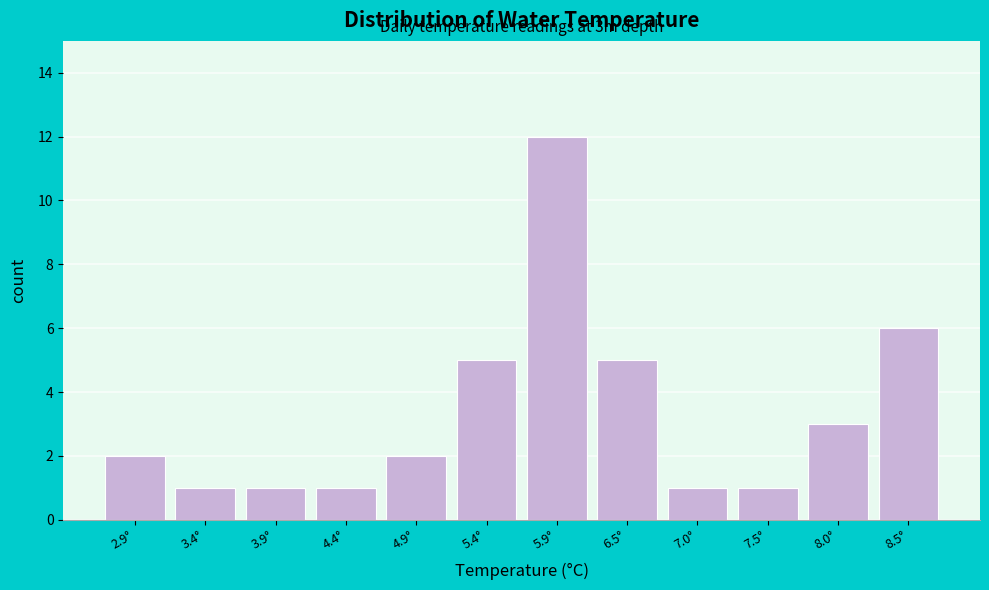

Reading left to right, what are all the values shown in this chart?

2.9°=2	3.4°=1	3.9°=1	4.4°=1	4.9°=2	5.4°=5	5.9°=12	6.5°=5	7.0°=1	7.5°=1	8.0°=3	8.5°=6